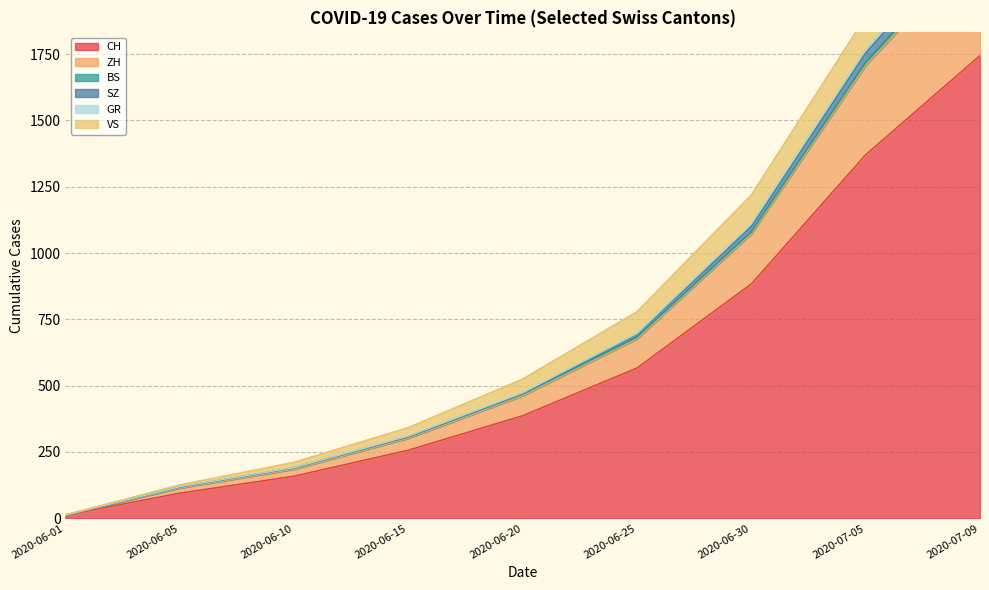

What position from the right is 2020-06-01?

9